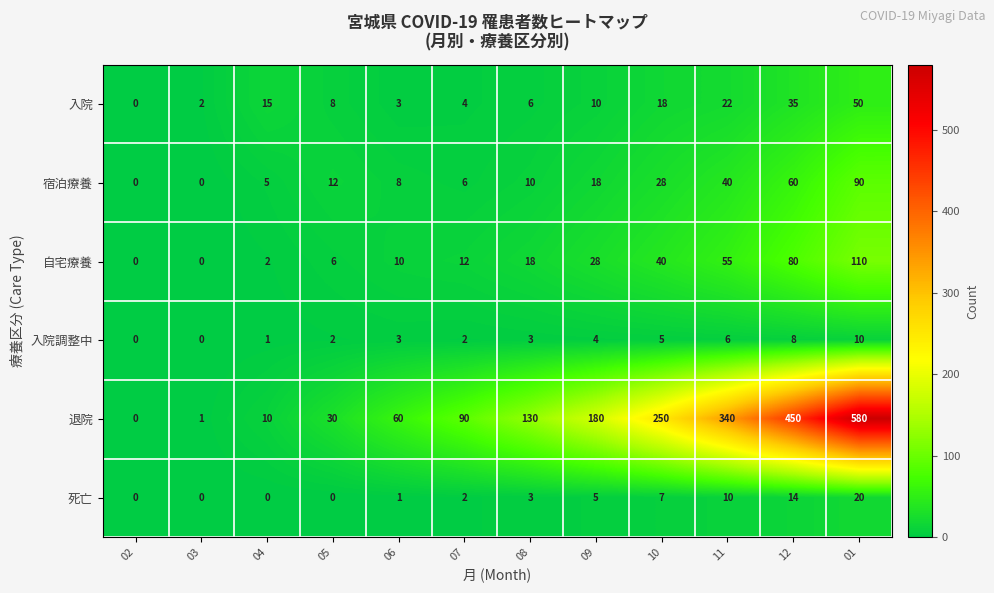

What is the highest value of the 入院調整中 series?

10